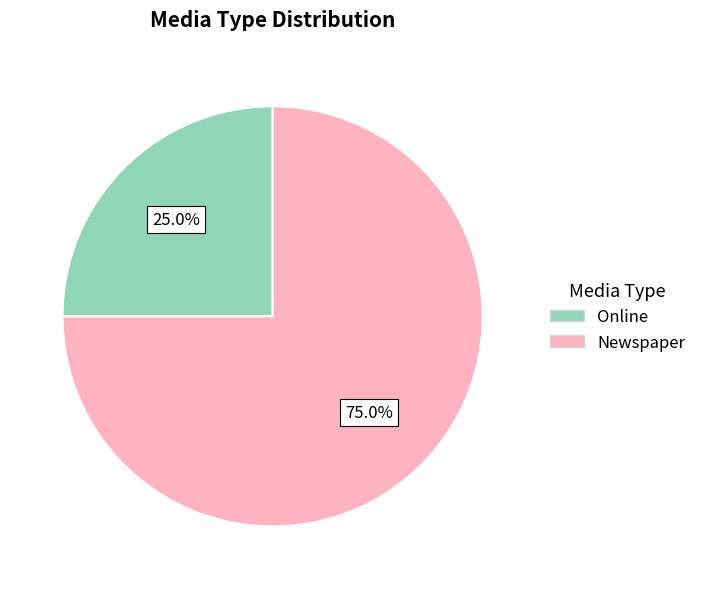

How many segments does this pie chart have?

2